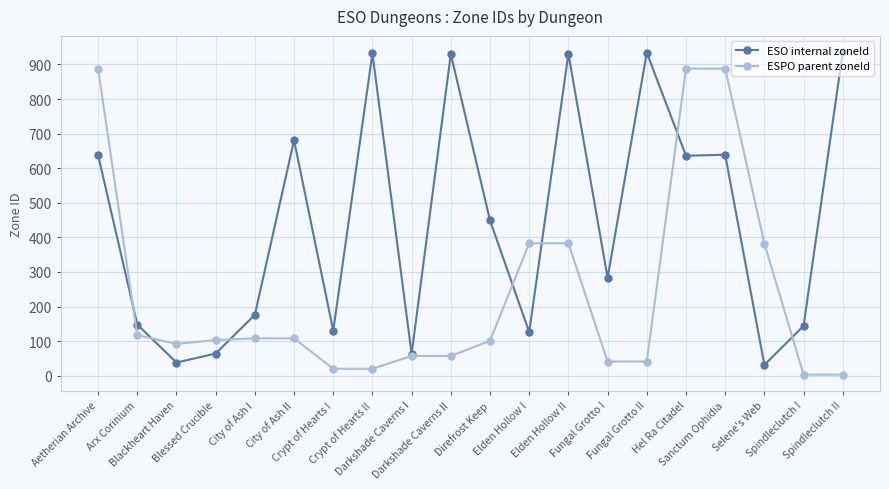

What is the sum of all ESPO parent zoneId values?

4683